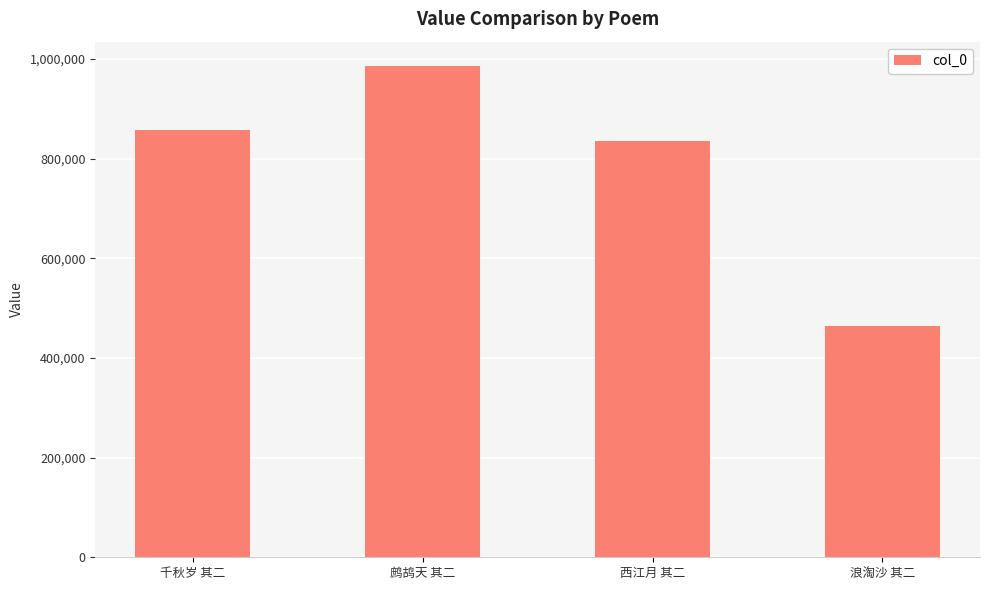

Reading right to left, transcribe all the data shown in this chart.

浪淘沙 其二=464296	西江月 其二=834429	鹧鸪天 其二=985397	千秋岁 其二=856474